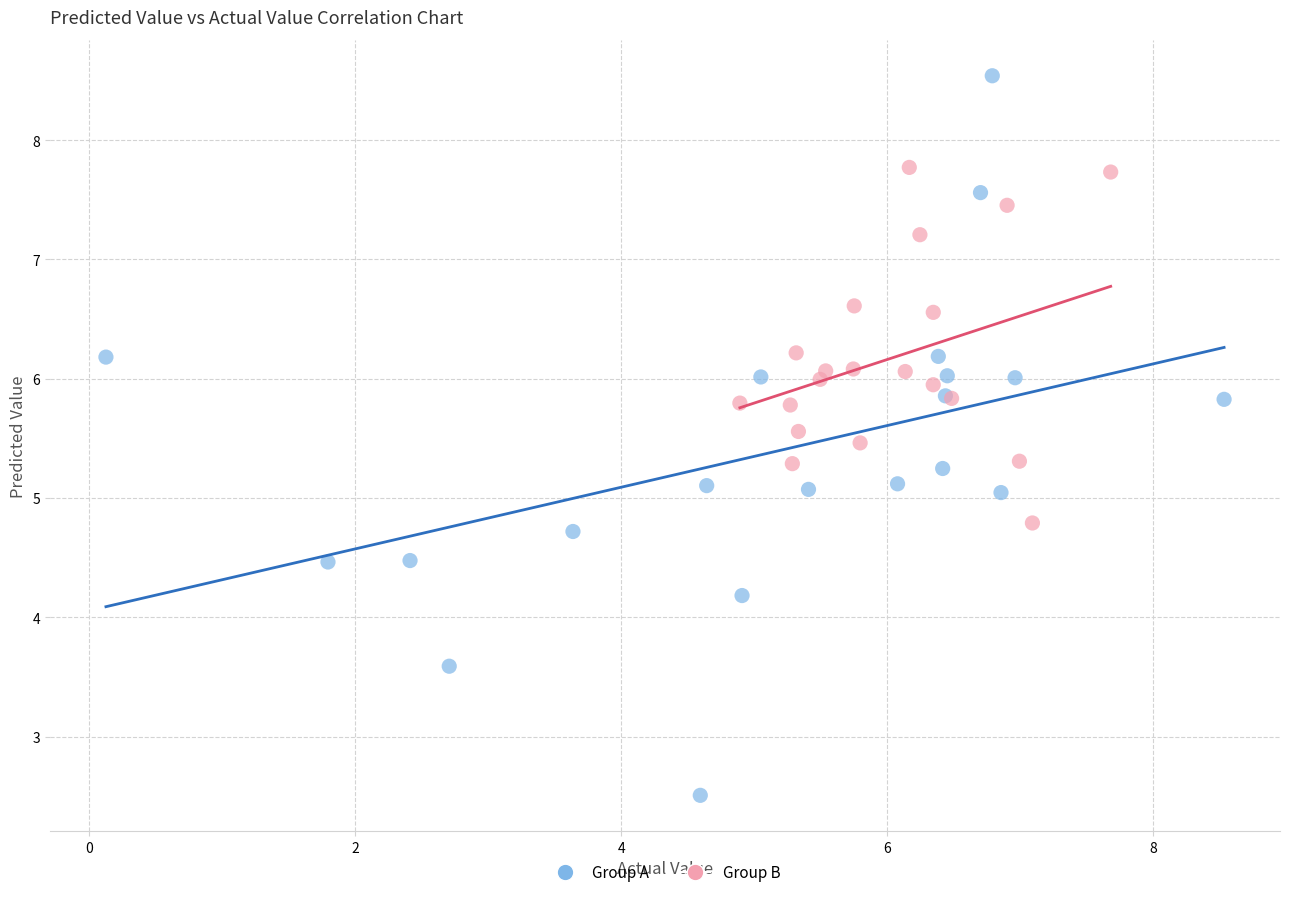

Which series reaches the maximum Y coordinate?

Group A